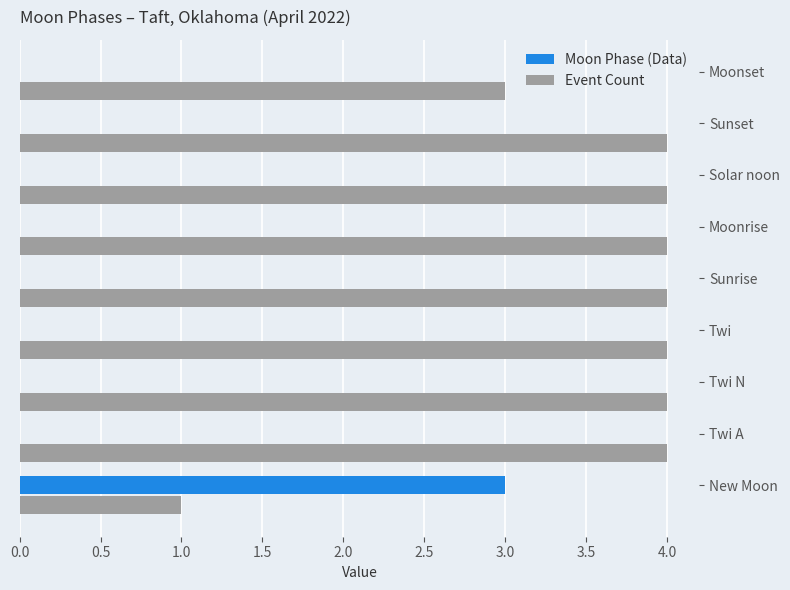

What is the sum of the Event Count values at Sunrise and Sunset?

8